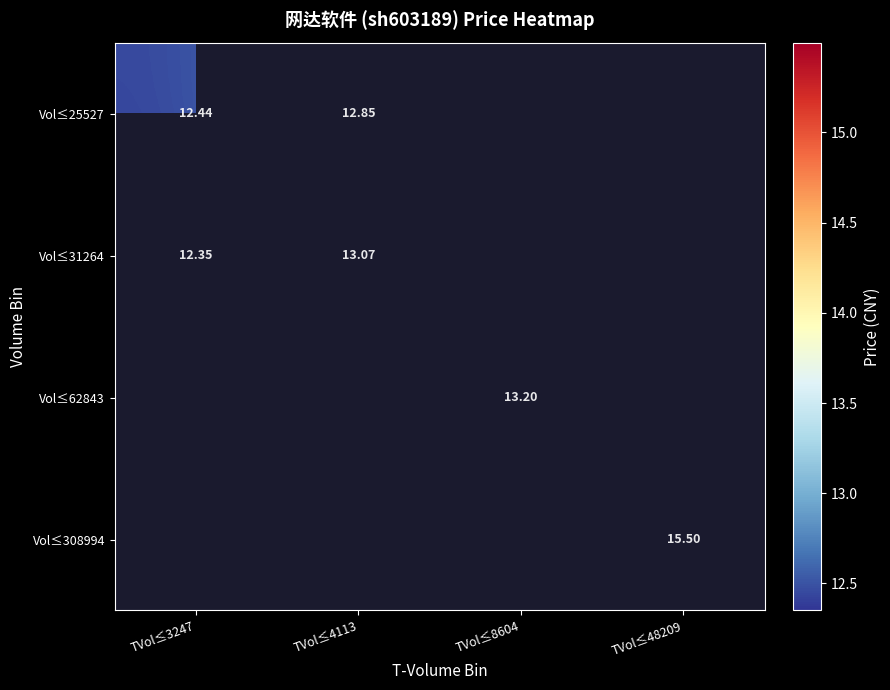

What is the difference between the highest and lowest values at TVol≤4113?

0.2